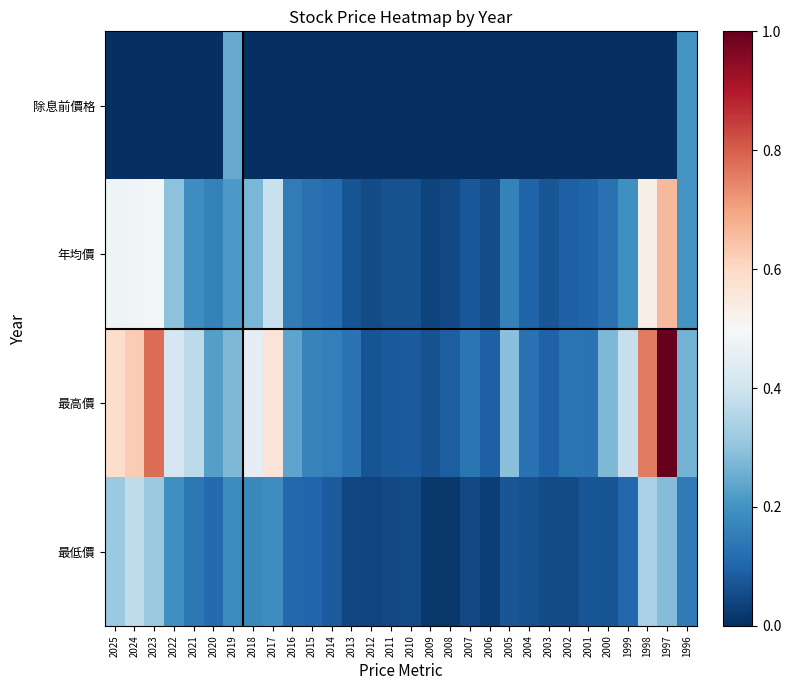

Reading right to left, extract all data points from this chart.

除息前價格: 1996=0.2	1997=0.0	1998=0.0	1999=0.0	2000=0.0	2001=0.0	2002=0.0	2003=0.0	2004=0.0	2005=0.0	2006=0.0	2007=0.0	2008=0.0	2009=0.0	2010=0.0	2011=0.0	2012=0.0	2013=0.0	2014=0.0	2015=0.0	2016=0.0	2017=0.0	2018=0.0	2019=0.2	2020=0.0	2021=0.0	2022=0.0	2023=0.0	2024=0.0	2025=0.0
年均價: 1996=0.2	1997=0.7	1998=0.5	1999=0.2	2000=0.1	2001=0.1	2002=0.1	2003=0.1	2004=0.1	2005=0.2	2006=0.1	2007=0.1	2008=0.0	2009=0.0	2010=0.1	2011=0.1	2012=0.1	2013=0.1	2014=0.1	2015=0.1	2016=0.1	2017=0.4	2018=0.3	2019=0.2	2020=0.2	2021=0.2	2022=0.3	2023=0.5	2024=0.5	2025=0.5
最高價: 1996=0.3	1997=1.0	1998=0.8	1999=0.4	2000=0.3	2001=0.1	2002=0.1	2003=0.1	2004=0.1	2005=0.3	2006=0.1	2007=0.1	2008=0.1	2009=0.1	2010=0.1	2011=0.1	2012=0.1	2013=0.1	2014=0.2	2015=0.2	2016=0.2	2017=0.6	2018=0.5	2019=0.3	2020=0.2	2021=0.4	2022=0.4	2023=0.8	2024=0.6	2025=0.6
最低價: 1996=0.1	1997=0.3	1998=0.3	1999=0.1	2000=0.1	2001=0.1	2002=0.1	2003=0.1	2004=0.1	2005=0.1	2006=0.0	2007=0.0	2008=0.0	2009=0.0	2010=0.1	2011=0.0	2012=0.0	2013=0.0	2014=0.1	2015=0.1	2016=0.1	2017=0.2	2018=0.2	2019=0.2	2020=0.1	2021=0.1	2022=0.2	2023=0.3	2024=0.4	2025=0.3